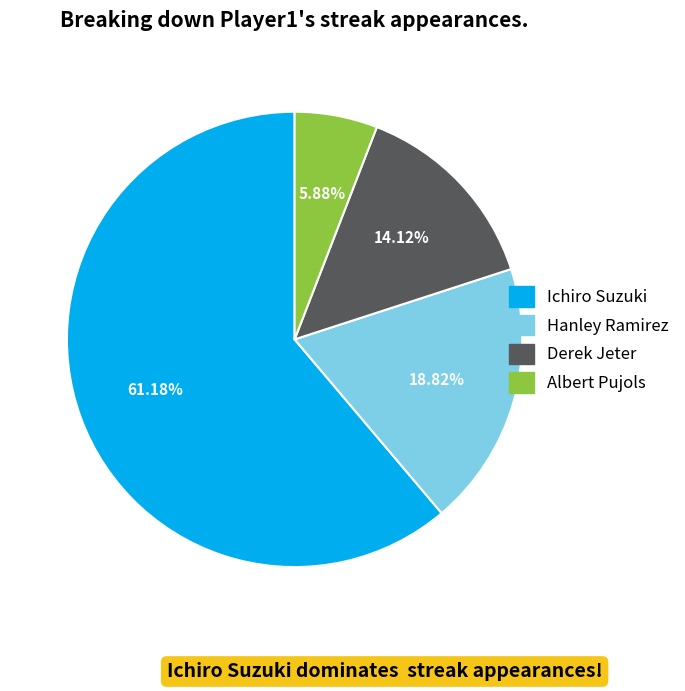

What is the smallest slice in the pie chart?

Albert Pujols